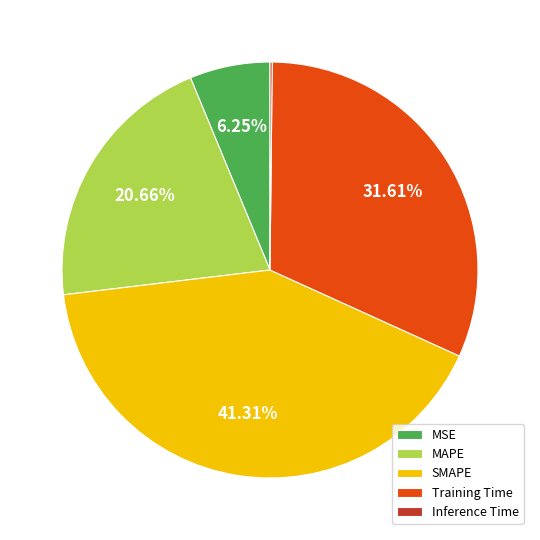

Is MAPE the majority of the pie?

No